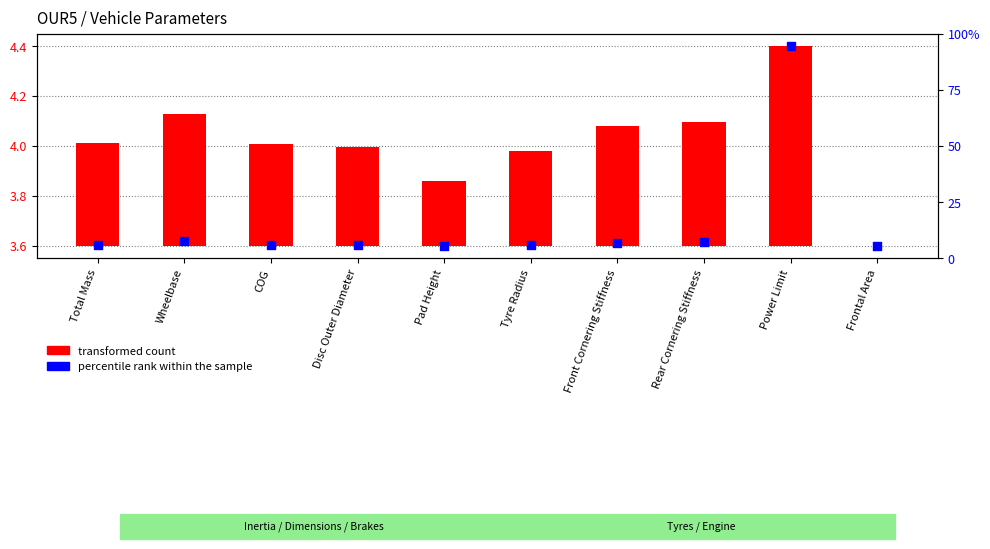

Which series contains the lowest Y value?

transformed count